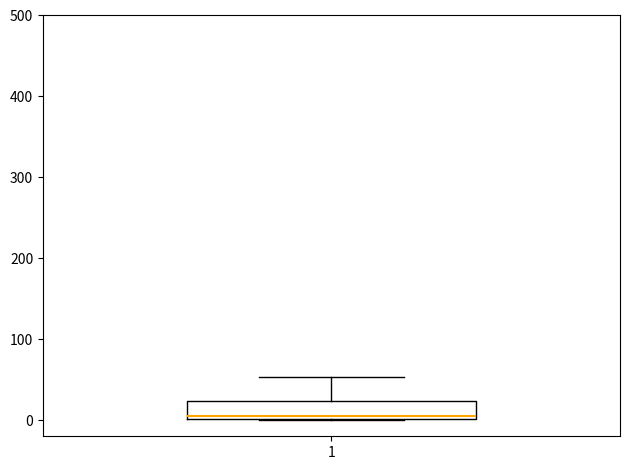

Where is the lower edge of the box at x = 1 on the y-axis? The values are not printed on the chart, so give them approximately, as read against the axis.

0